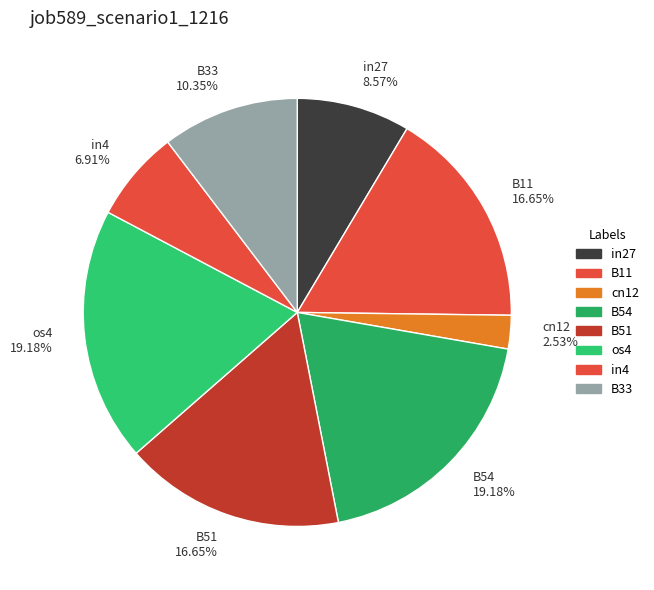

Combined, what portion of the pie is os4 and B11?

35.8%